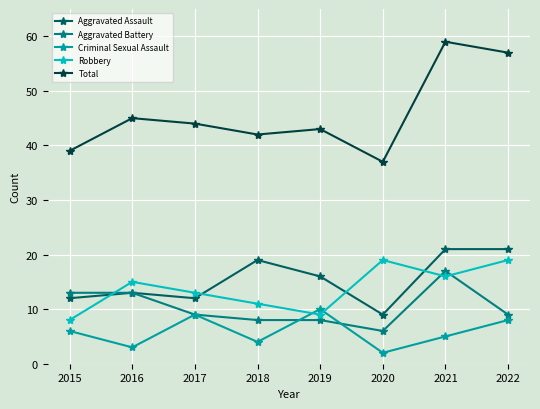

Count the number of categories in the chart.

8